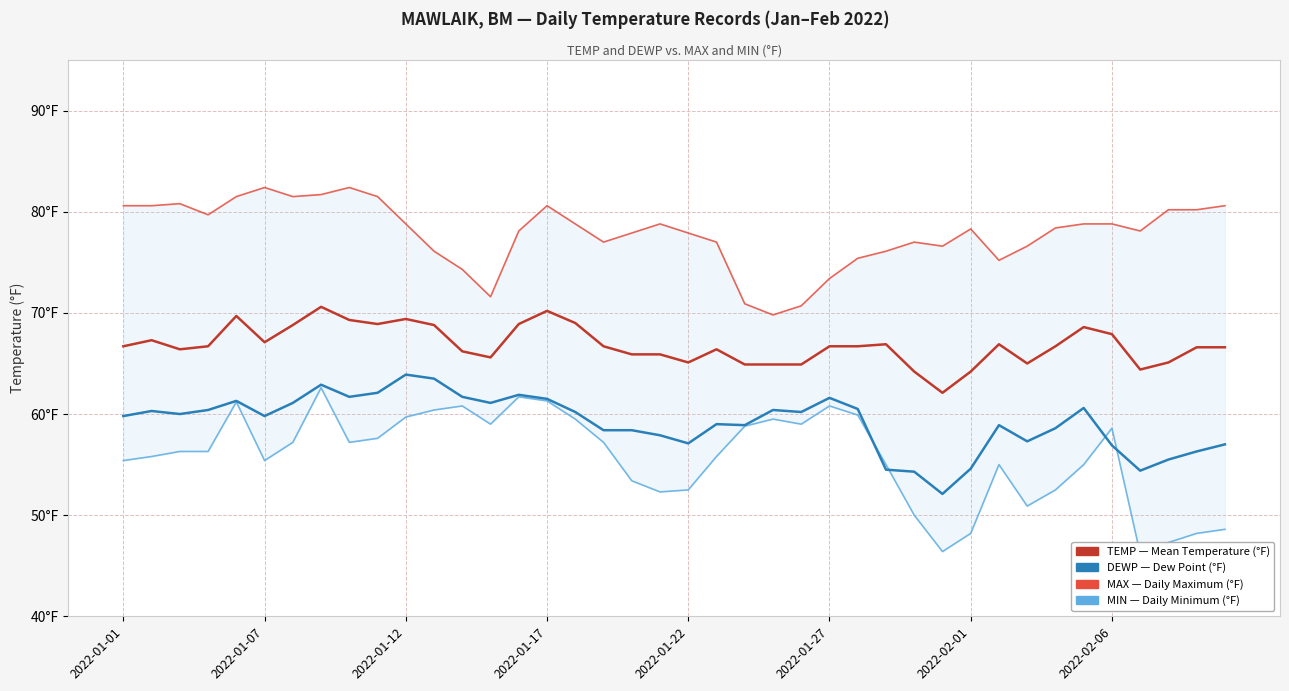

What is the difference between the TEMP values at 25 and 21?

0.3